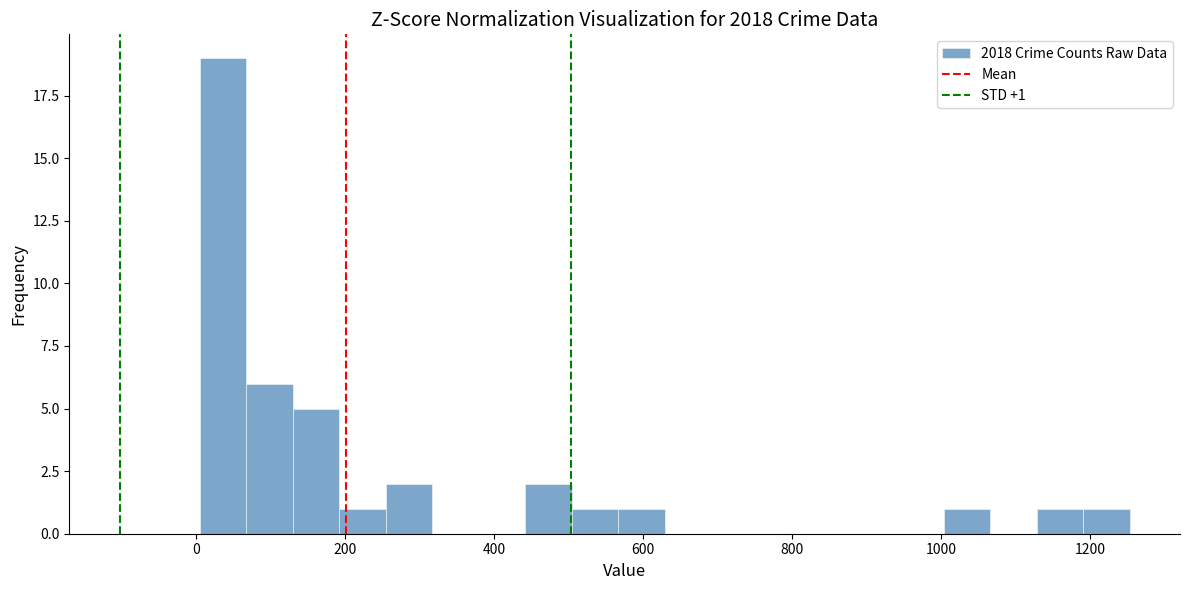

Around what value on the x-axis is the tallest bar? Give the approximate position of its centre, as read against the axis.

40